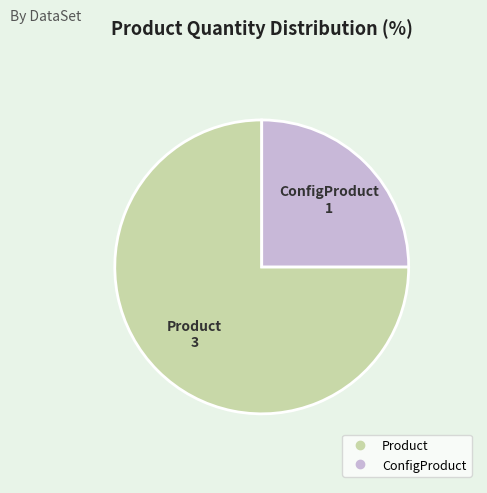

Which category accounts for the majority?

Product